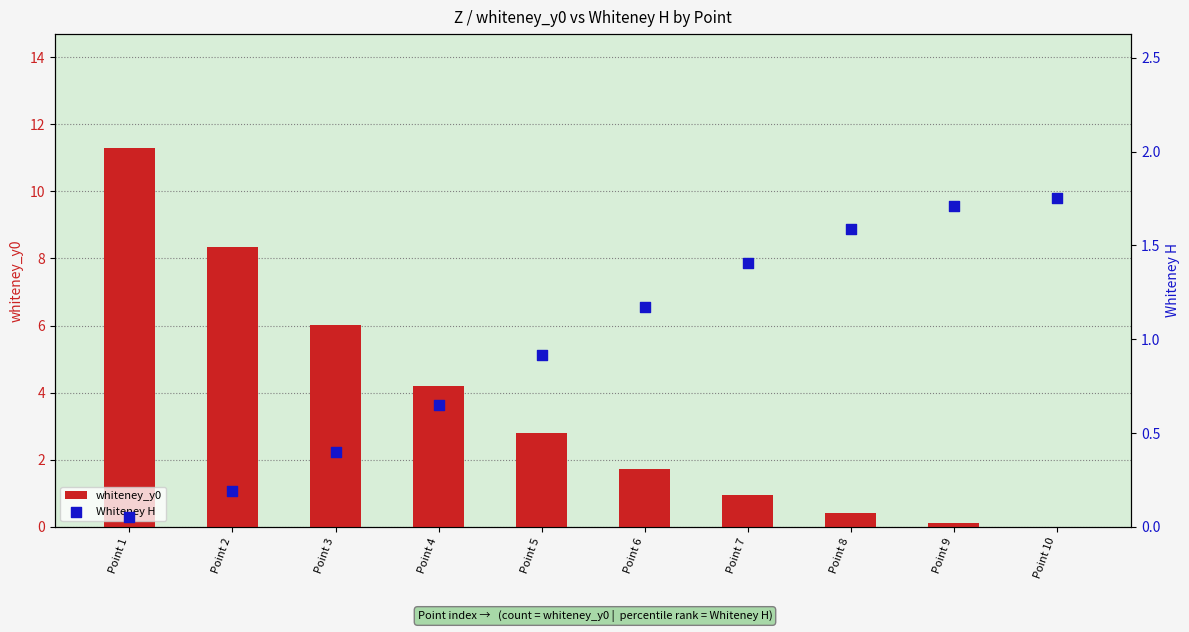

Is the value of whiteney_y0 at Point 7 greater than the value of Whiteney H at Point 1?

Yes